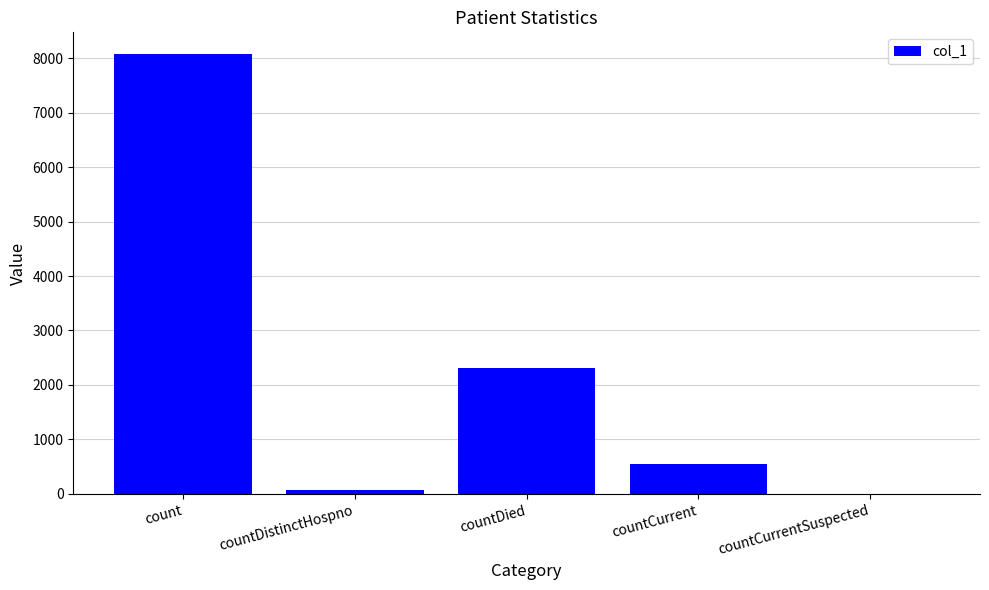

At which category does the chart reach its peak across all series?

count